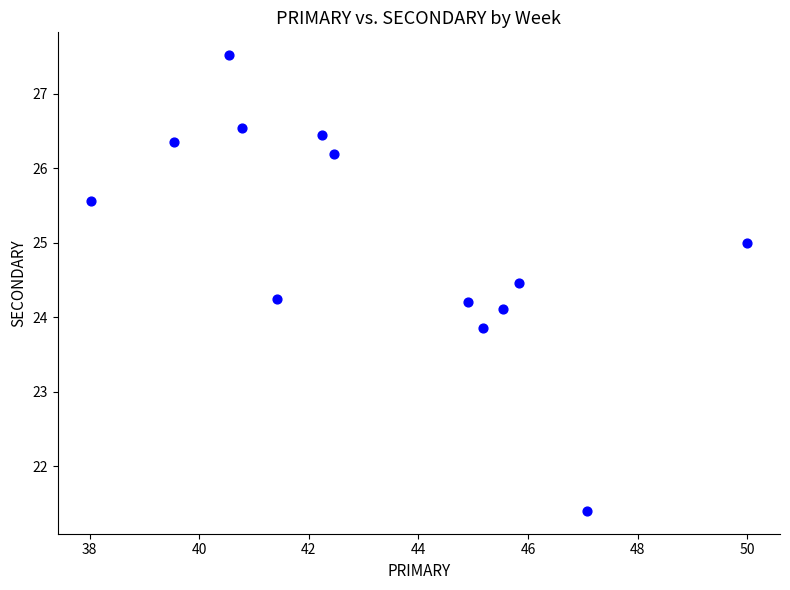

What is the range of X values (max minus min)?

12.0